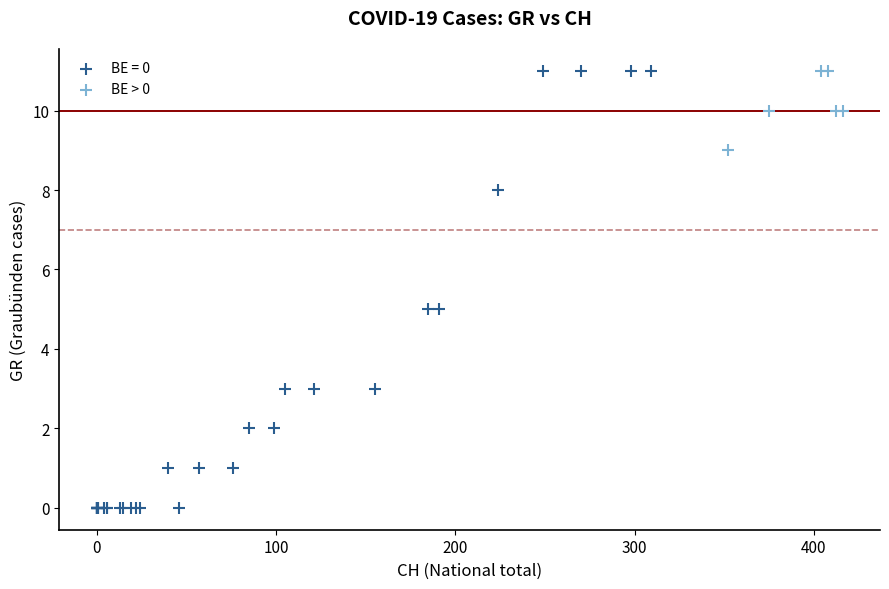

Which series has the largest Y range (max minus min)?

BE = 0